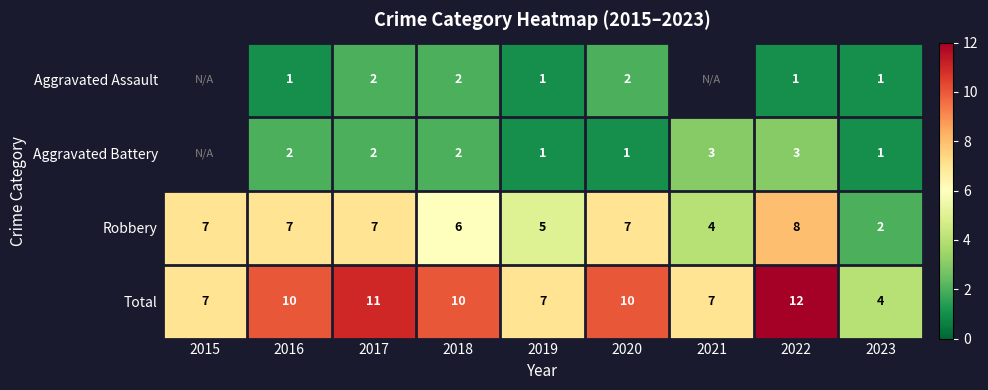

Count the number of categories in the chart.

9